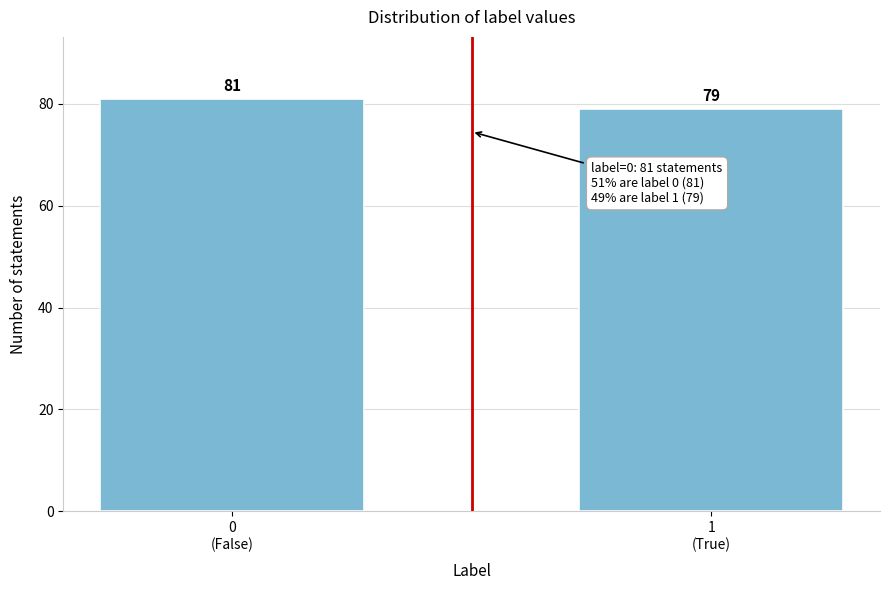

Reading left to right, extract all data points from this chart.

81	79